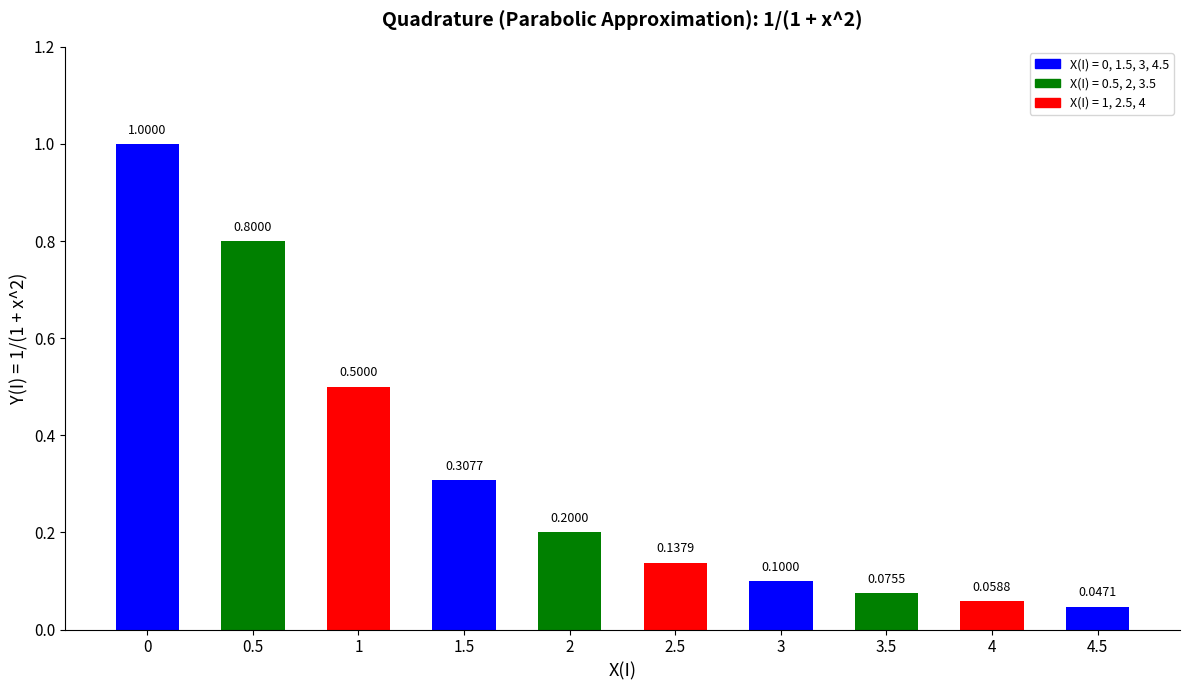

What is the change in value from 3 to 4.5?

-0.1